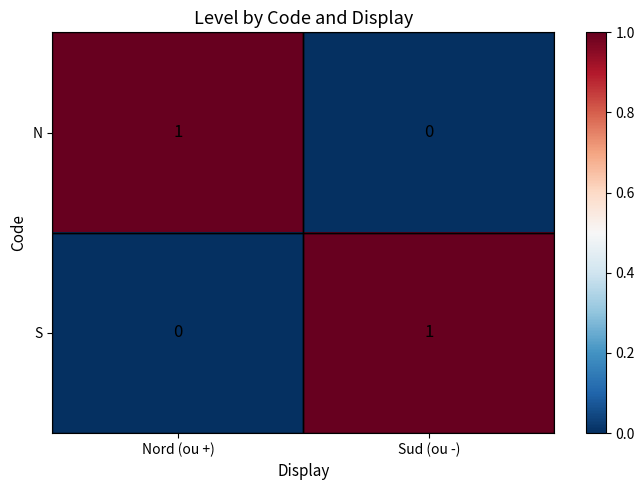

The value of S at Nord (ou +) is 0. True or false?

True